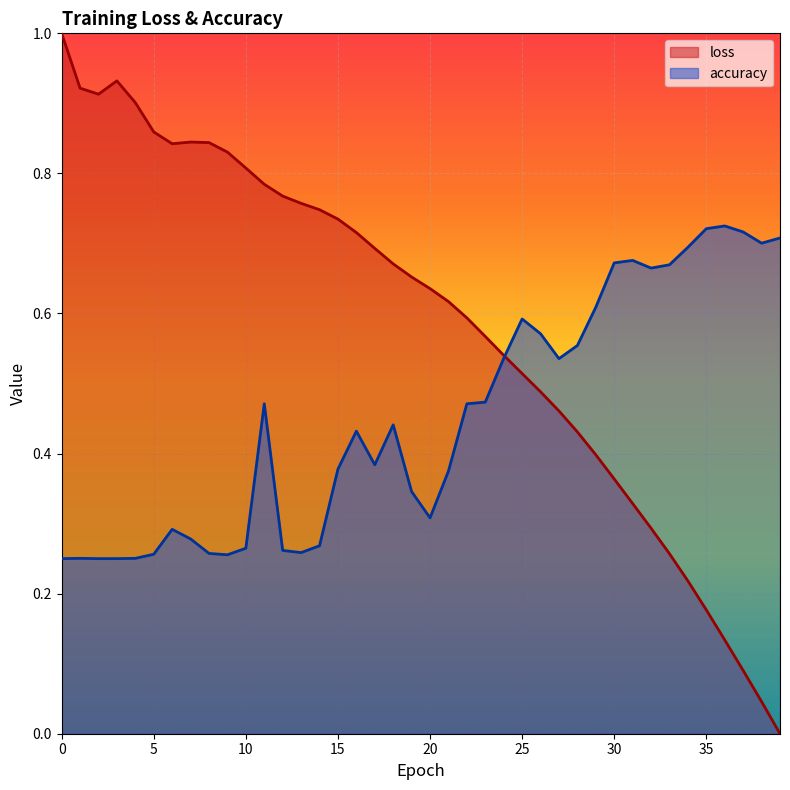

Count the accuracy values in the range 0 to 1.

40